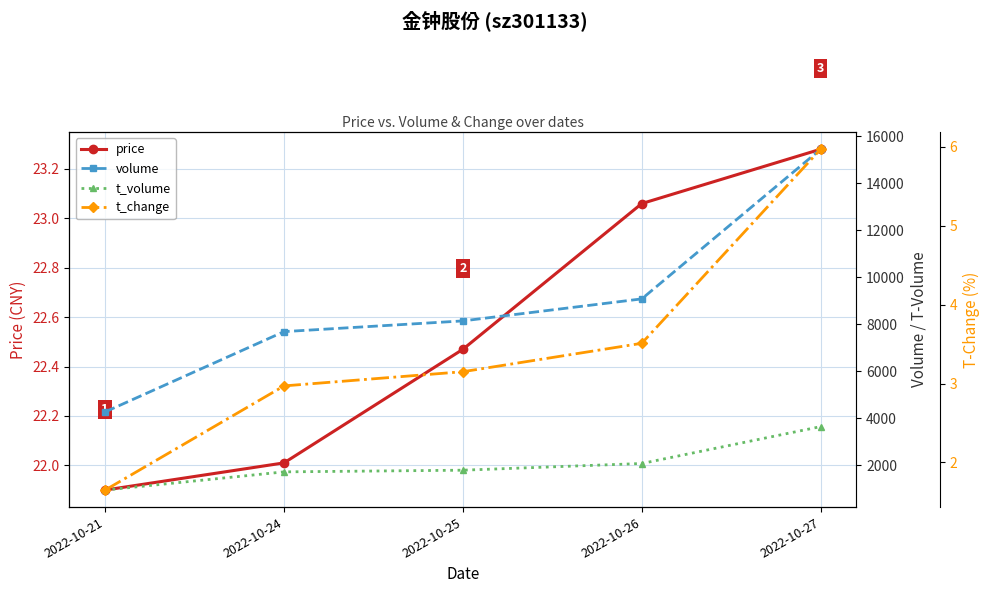

Reading left to right, transcribe all the data shown in this chart.

price: 2022-10-21=21.9	2022-10-24=22.0	2022-10-25=22.5	2022-10-26=23.1	2022-10-27=23.3
volume: 2022-10-21=4272.0	2022-10-24=7689.0	2022-10-25=8145.0	2022-10-26=9082.0	2022-10-27=15453.0
t_volume: 2022-10-21=945.0	2022-10-24=1719.0	2022-10-25=1790.0	2022-10-26=2075.0	2022-10-27=3645.0
t_change: 2022-10-21=1.6	2022-10-24=3.0	2022-10-25=3.1	2022-10-26=3.5	2022-10-27=6.0